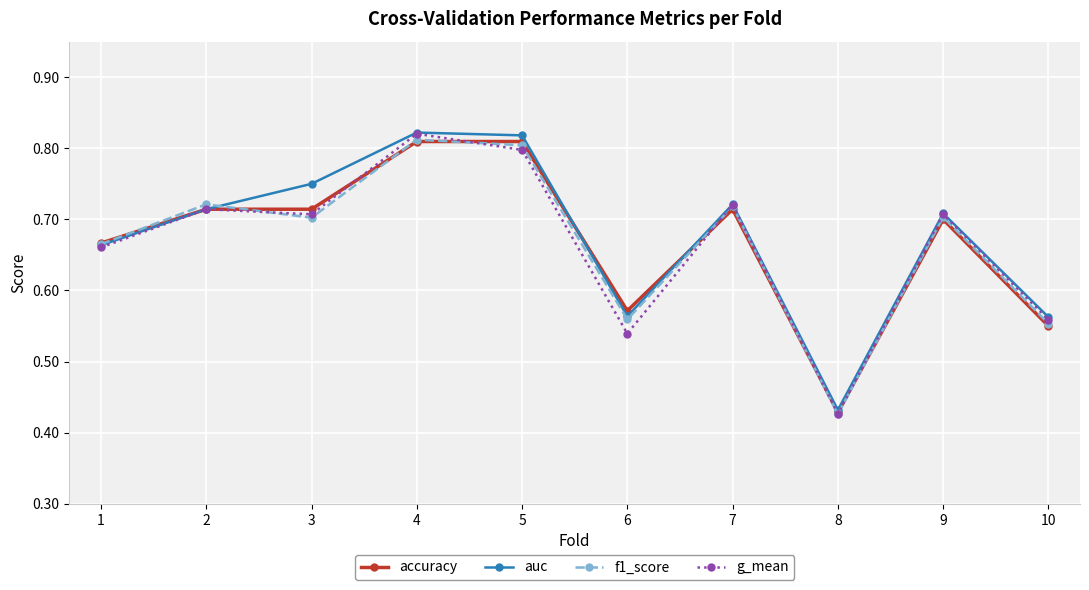

How many interior local peaks does the auc series have?

3